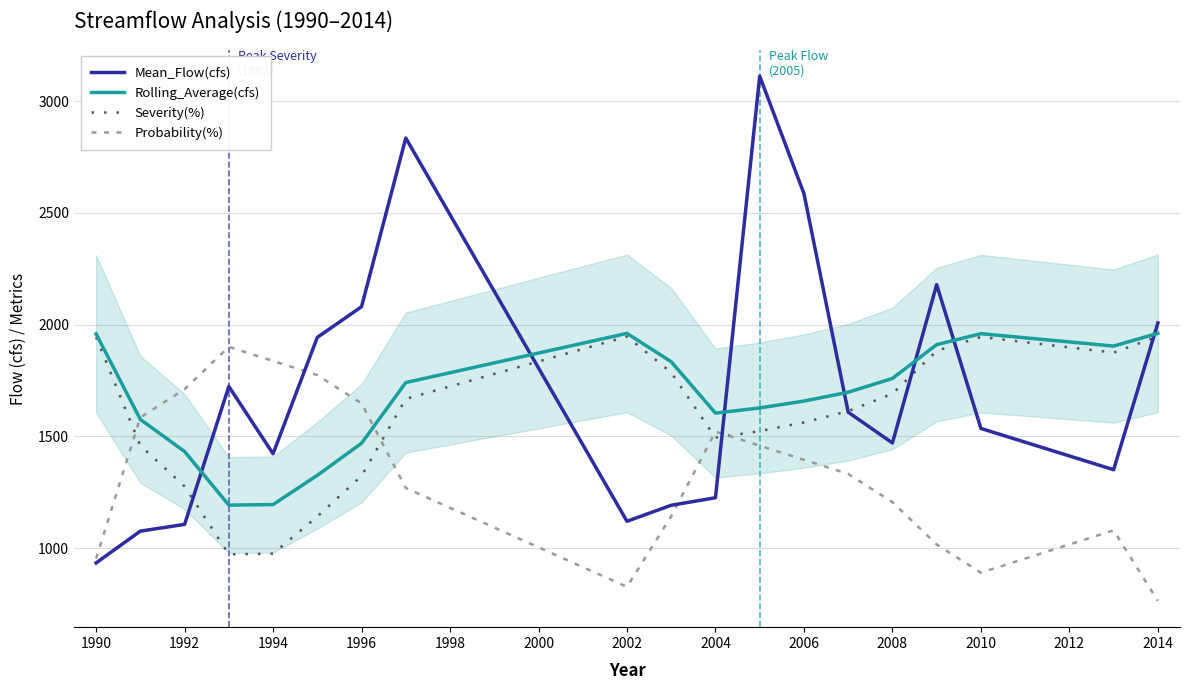

How many distinct data groups are displayed?

4